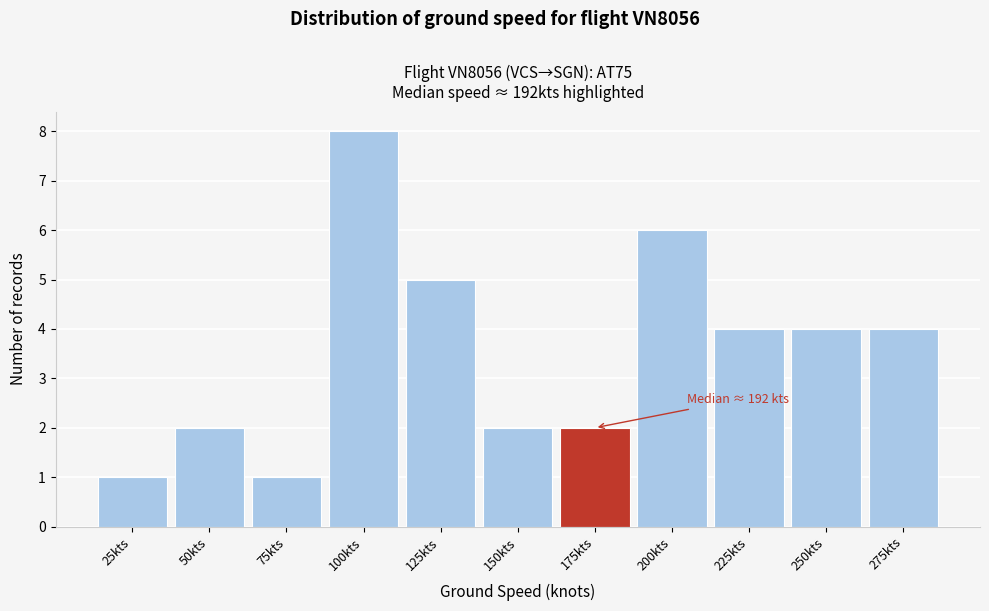

Reading left to right, transcribe all the data shown in this chart.

25kts=1	50kts=2	75kts=1	100kts=8	125kts=5	150kts=2	175kts=2	200kts=6	225kts=4	250kts=4	275kts=4